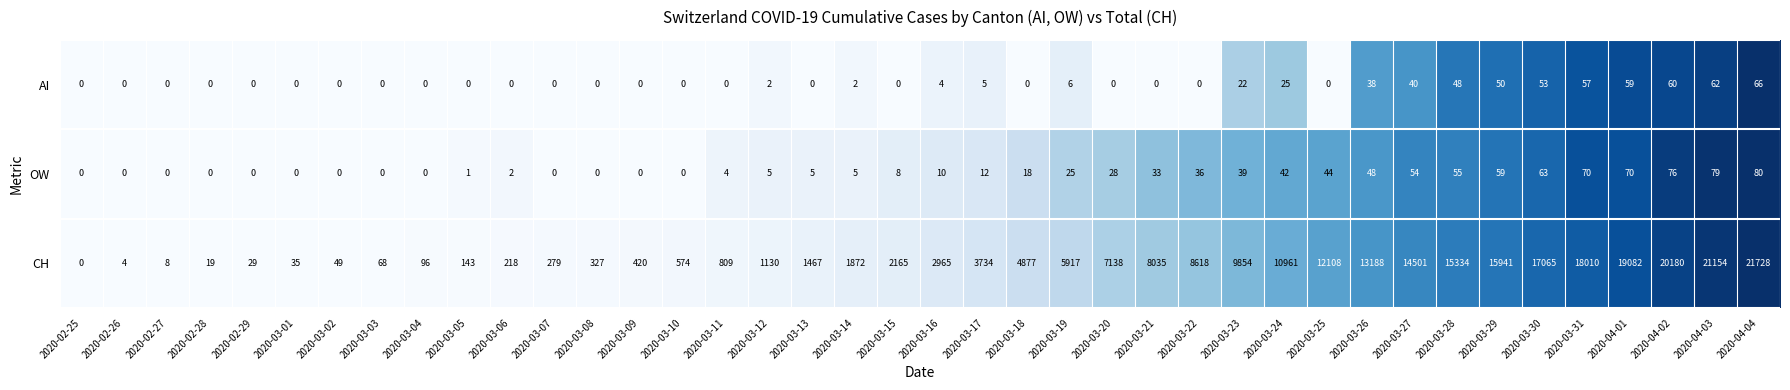

The CH series shows 30510 at 2020-04-02. True or false?

False